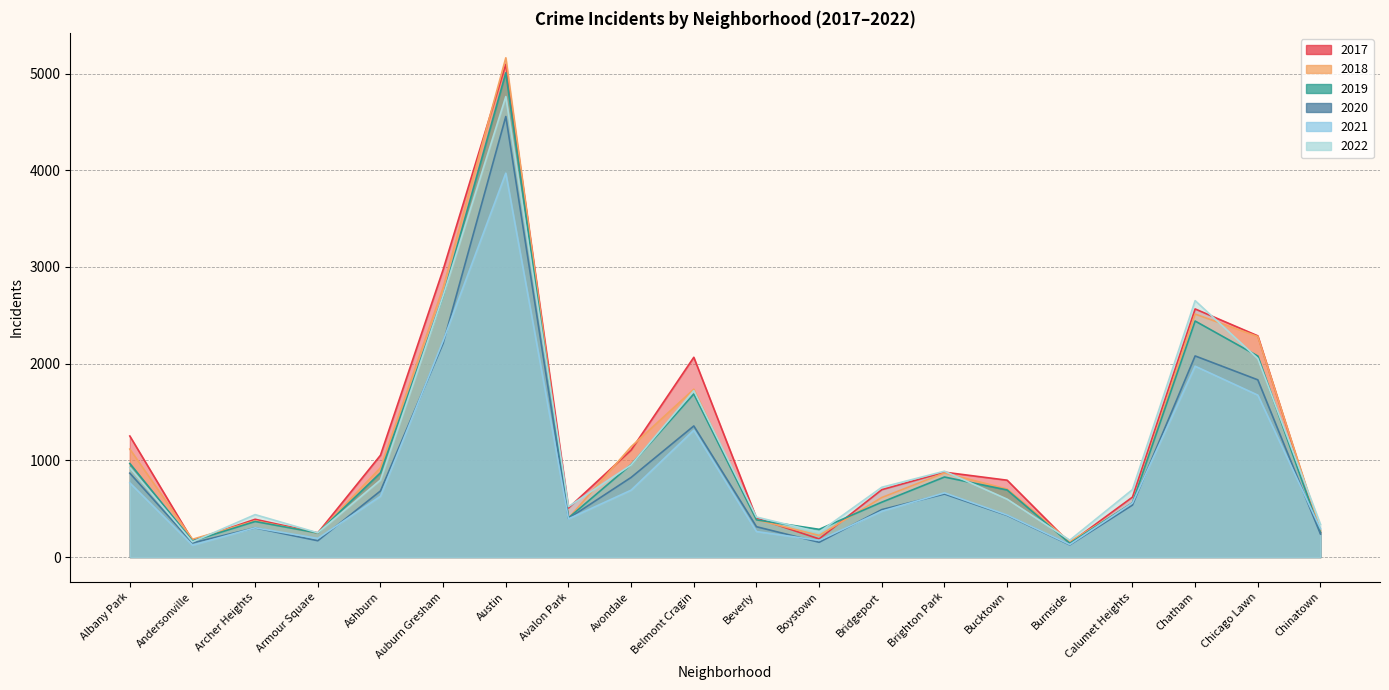

Reading left to right, what are all the values shown in this chart?

2019: 968	166	368	249	872	2700	5008	405	957	1687	385	287	568	828	694	142	561	2441	2079	253
2017: 1252	171	391	250	1053	2973	5096	508	1107	2066	403	188	697	878	795	145	620	2566	2288	253
2021: 767	123	303	193	629	2237	3970	395	692	1312	264	173	474	664	435	130	559	1974	1675	293
2022: 926	157	439	251	797	2703	4762	522	953	1721	414	258	722	888	599	175	698	2652	2053	338
2018: 1117	184	374	248	924	2787	5163	401	1142	1736	386	224	616	870	704	160	554	2513	2281	273
2020: 868	147	302	169	684	2211	4556	399	824	1356	314	153	491	652	431	126	538	2080	1833	238